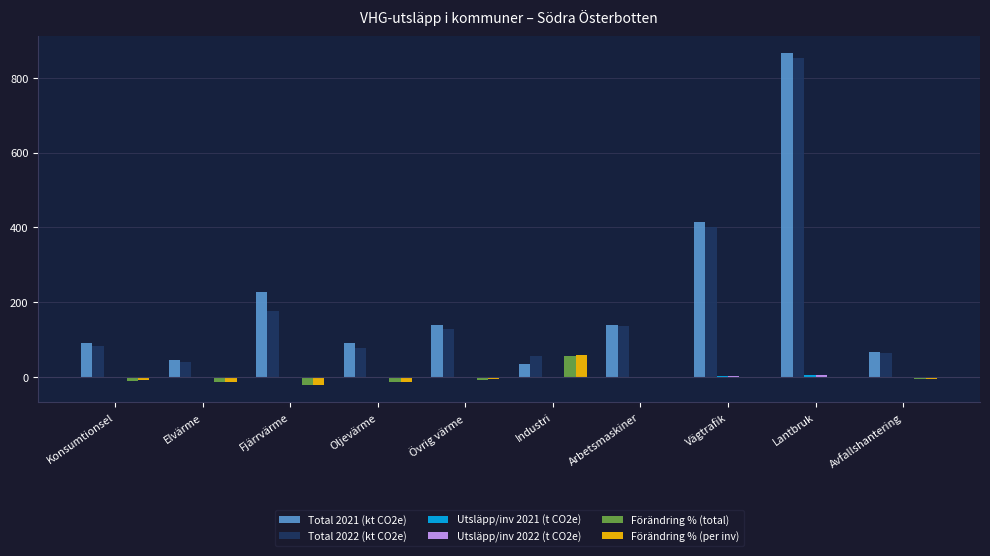

True or false: Total 2022 (kt CO2e) has a value of 852.3 at Lantbruk.

True